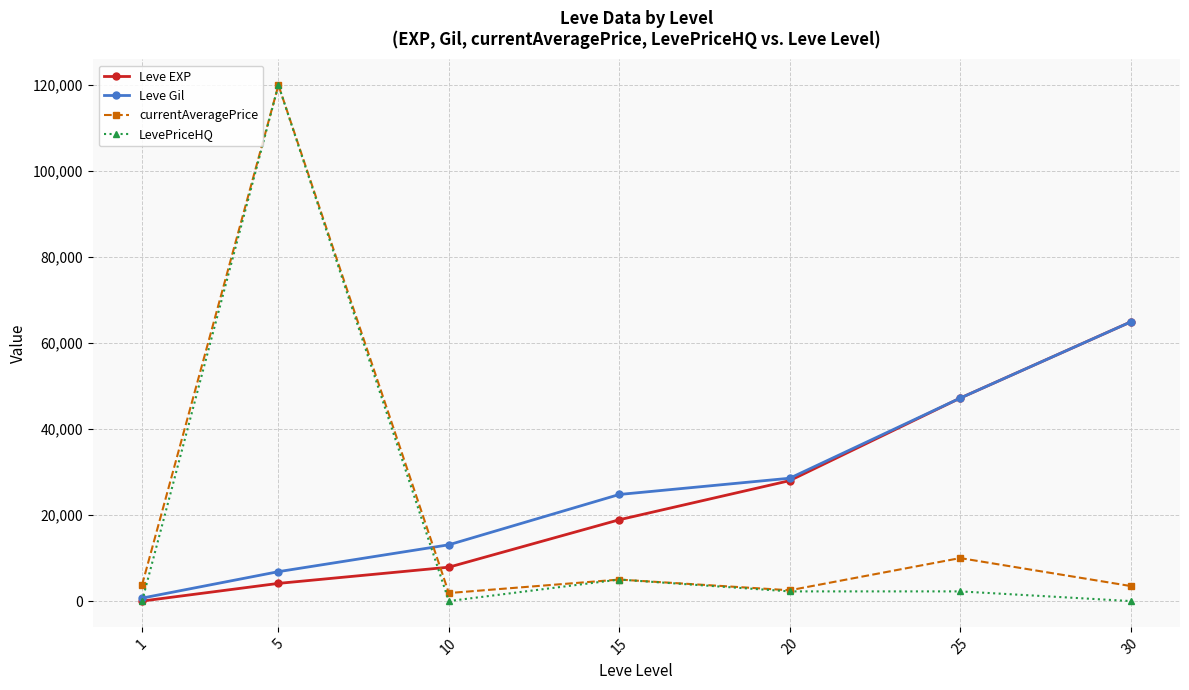

Between which two adjacent categories do Leve EXP and currentAveragePrice first intersect?

5 and 10